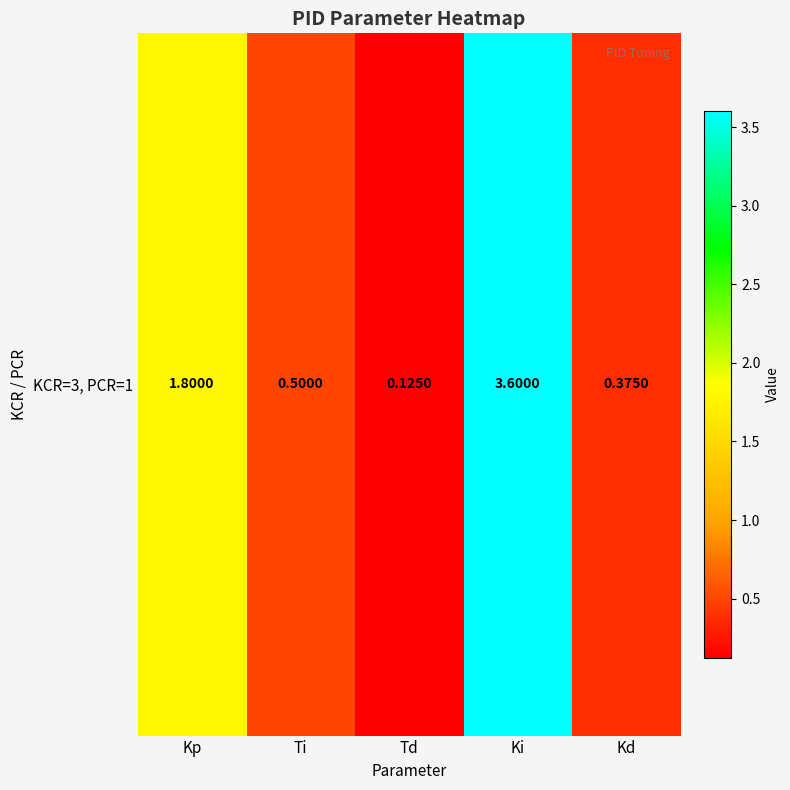

Reading left to right, what are all the values shown in this chart?

Kp=1.8	Ti=0.5	Td=0.1	Ki=3.6	Kd=0.4